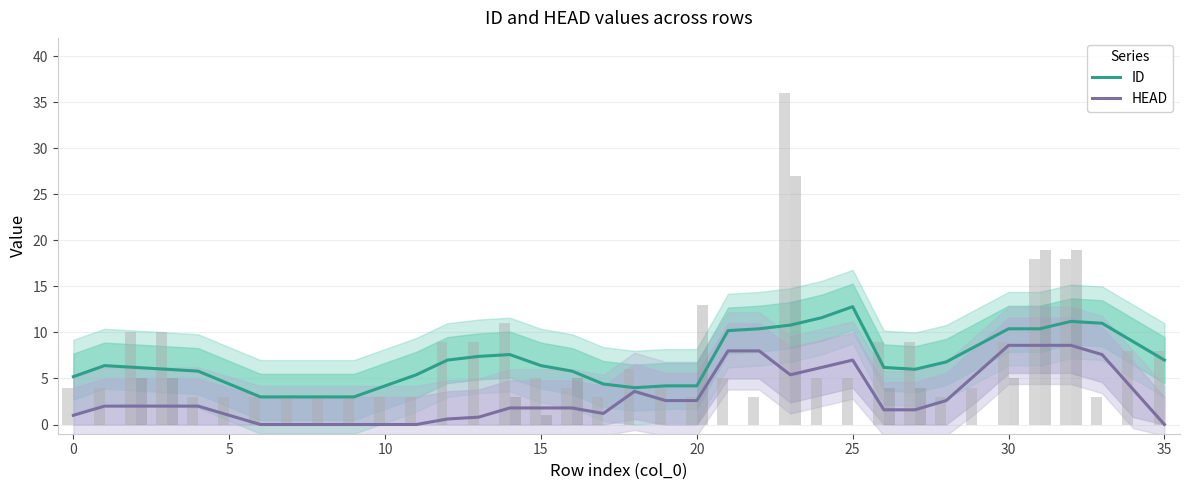

Rank the series by their maximum value, from lowest to highest.

HEAD, ID